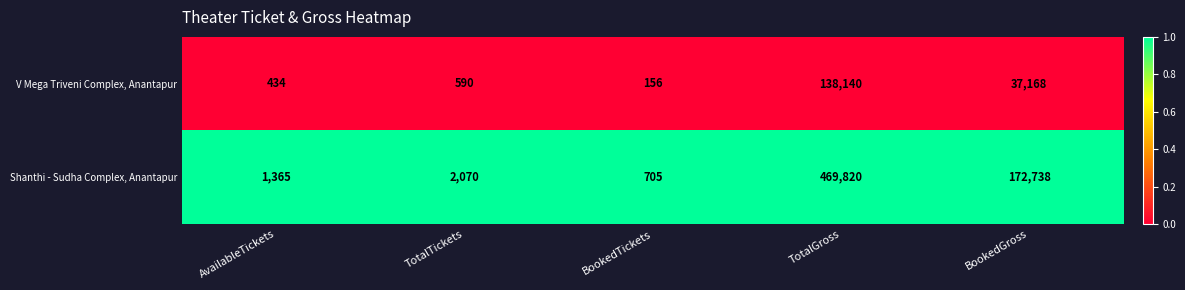

Rank the categories by V Mega Triveni Complex, Anantapur value from highest to lowest.

TotalGross, BookedGross, TotalTickets, AvailableTickets, BookedTickets